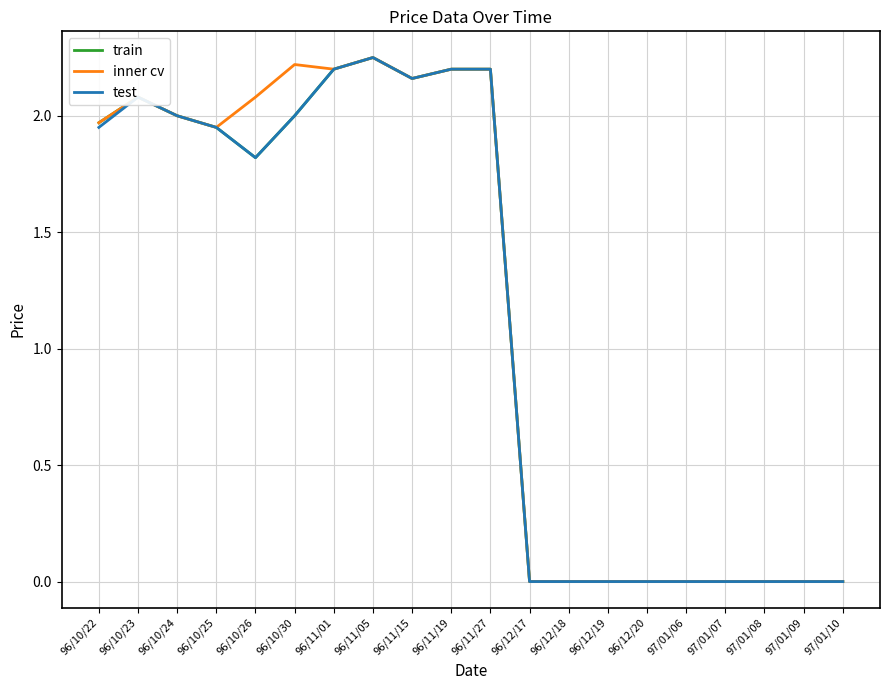

At which label does train first exceed 1?

96/10/22